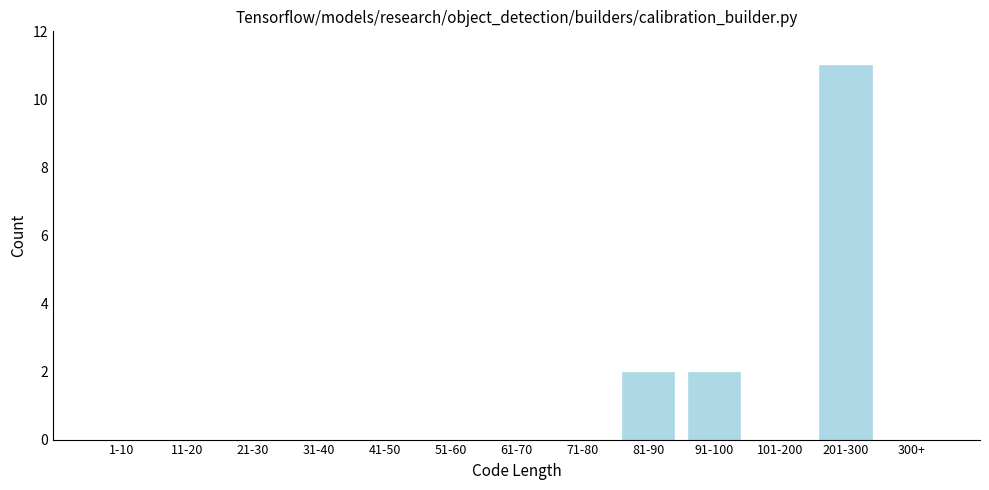

Reading left to right, transcribe all the data shown in this chart.

1-10=0	11-20=0	21-30=0	31-40=0	41-50=0	51-60=0	61-70=0	71-80=0	81-90=2	91-100=2	101-200=0	201-300=11	300+=0